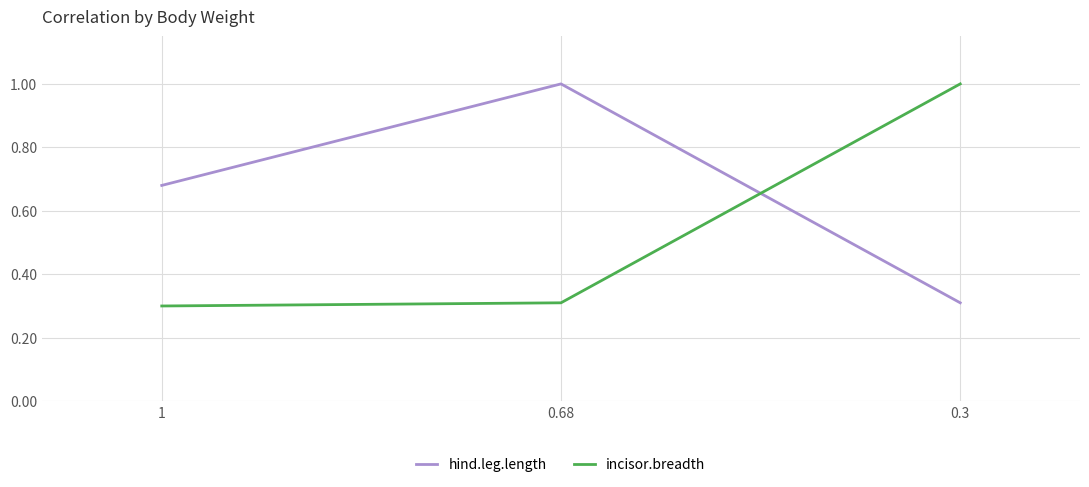

True or false: incisor.breadth has a value of 0.1 at 1.

False